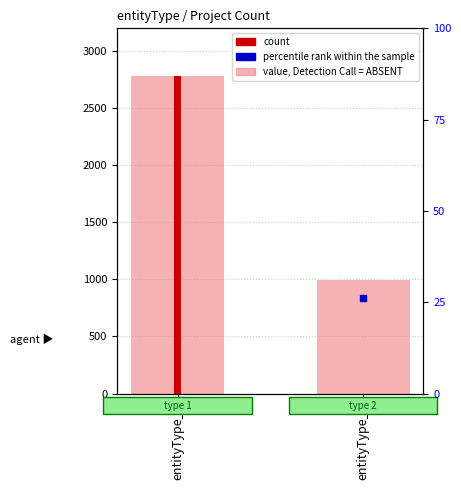

What is the difference between the values at entityType_1 and entityType_2?

1788